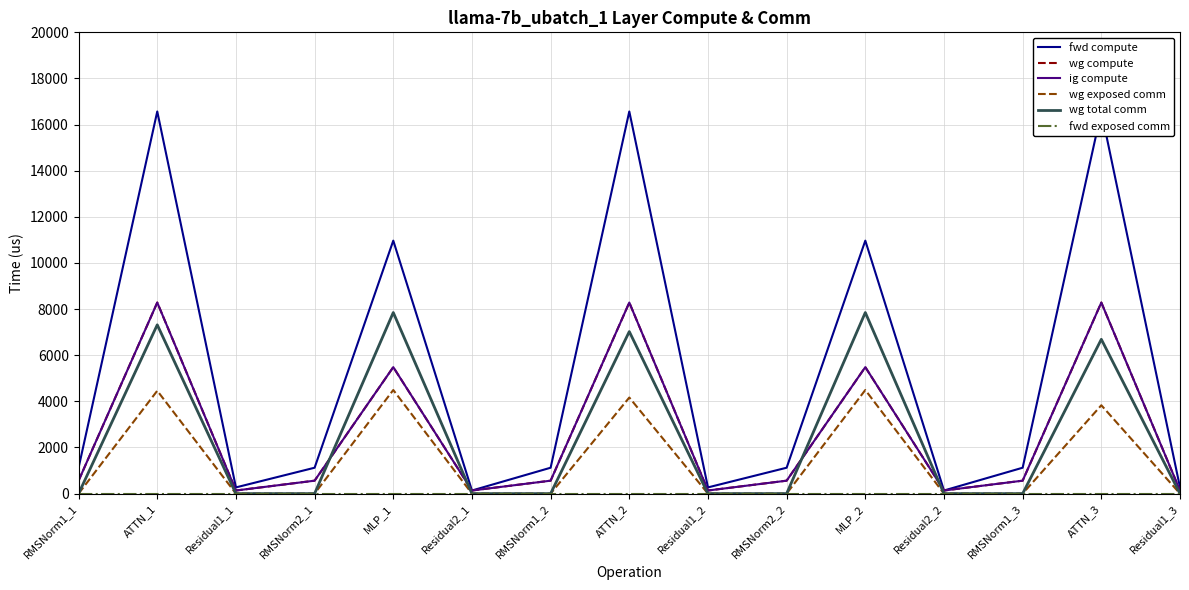

In wg compute, how many points are lower than both neighbors (excluding endpoints)?

4